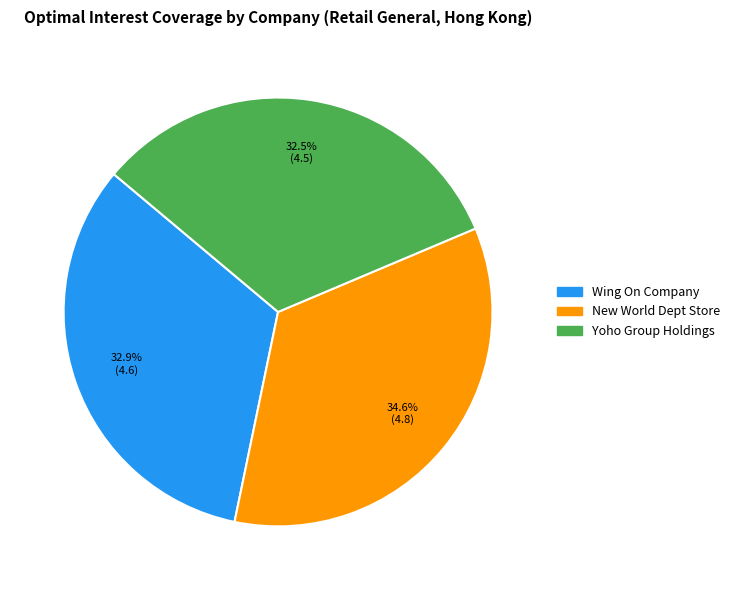

Is there a majority slice in this chart?

No